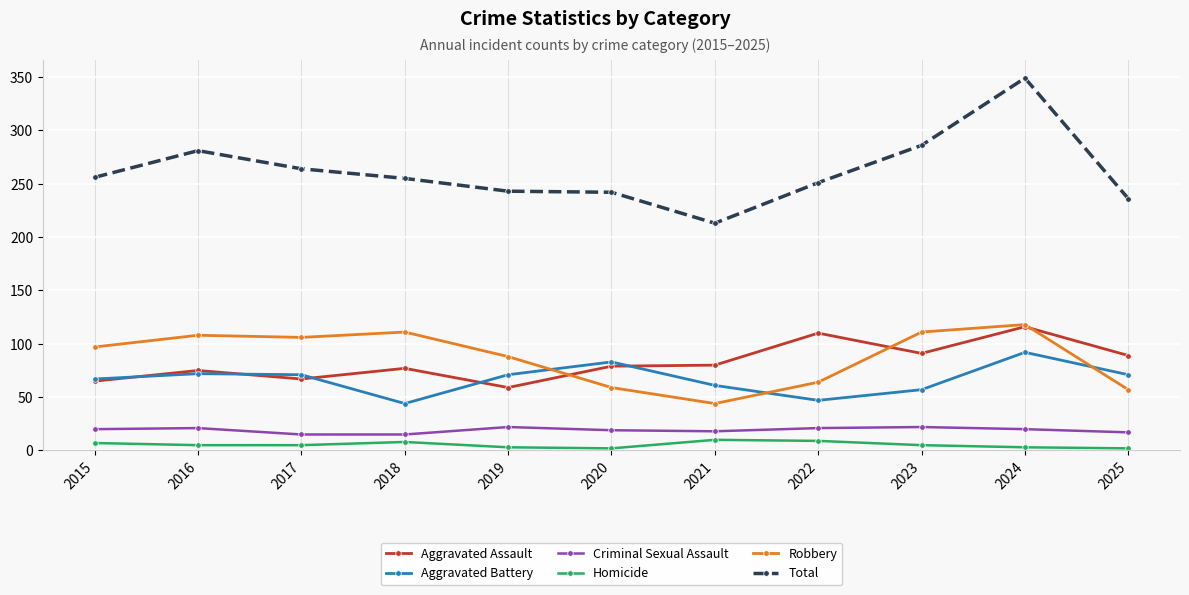

How many intersections are there between Aggravated Assault and Robbery?

3